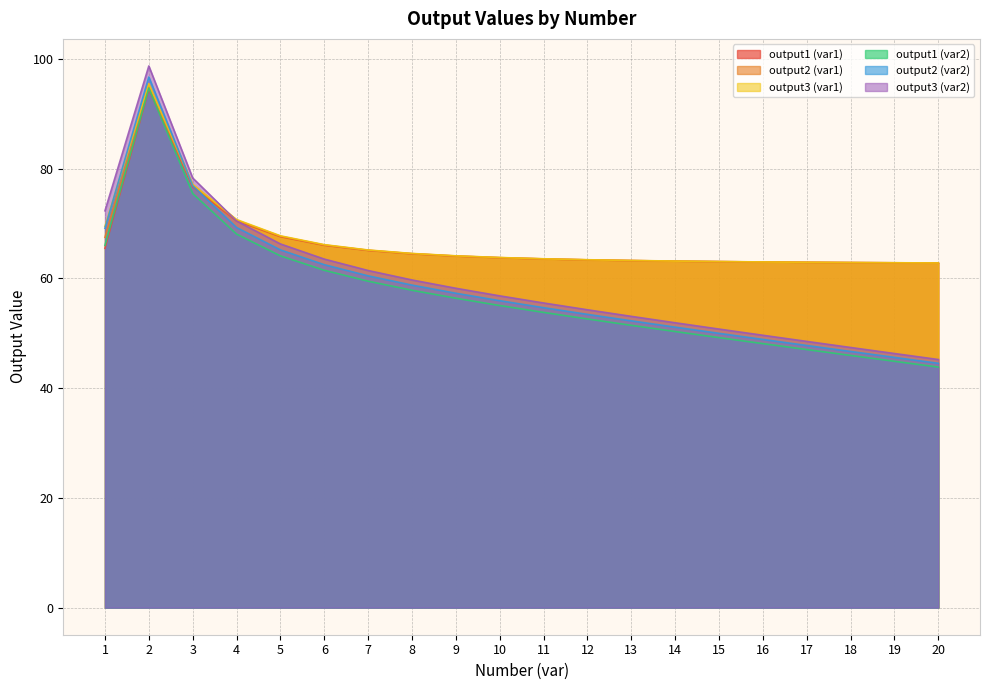

How many data points does each series have?

20